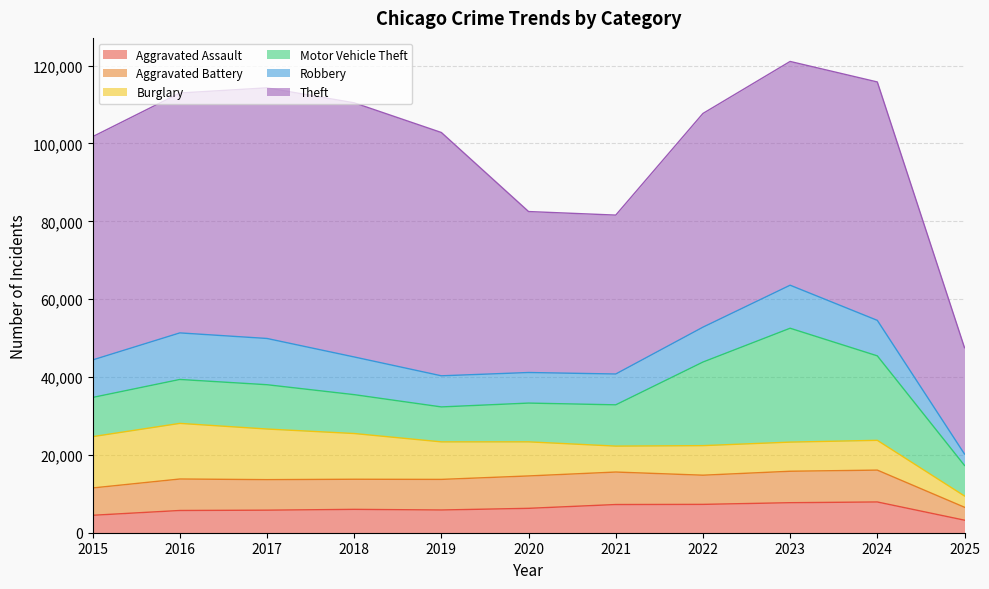

How many distinct data groups are displayed?

6